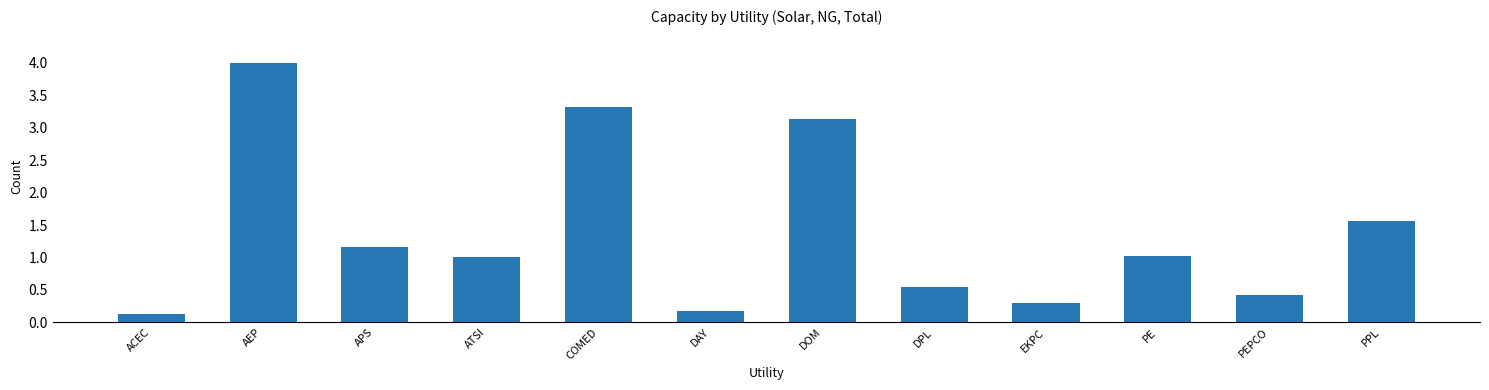

True or false: the data shows 1.0 at DPL.

False